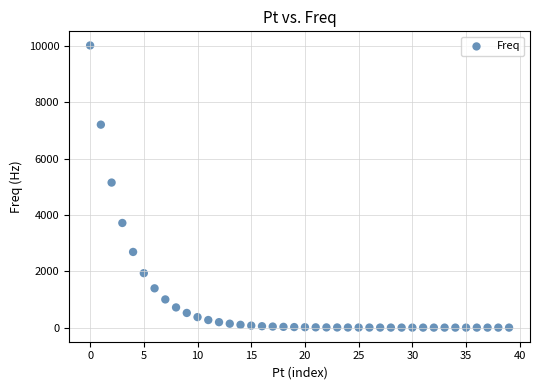

What is the range of Y values (max minus min)?

10019.5